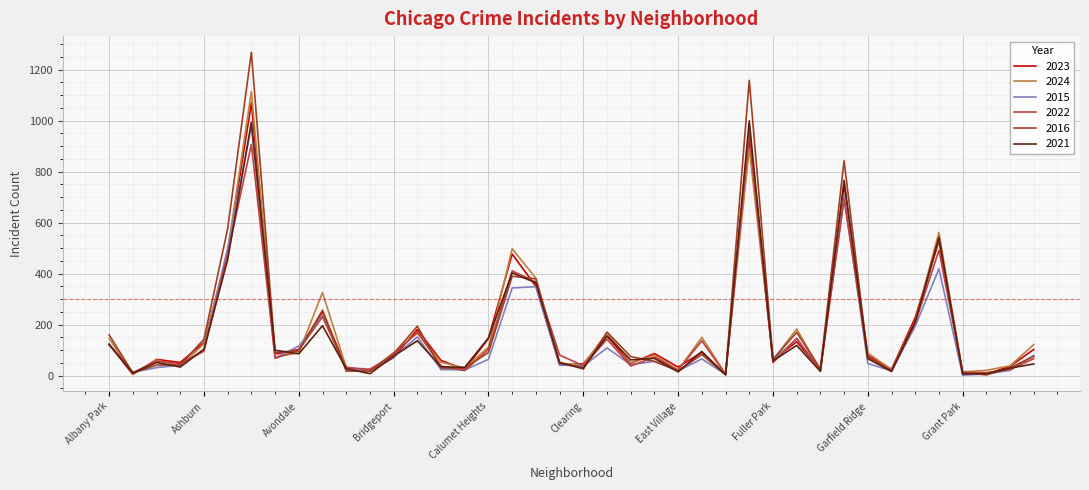

What is the difference between the second highest and second lowest values in the 2016 series?

1154